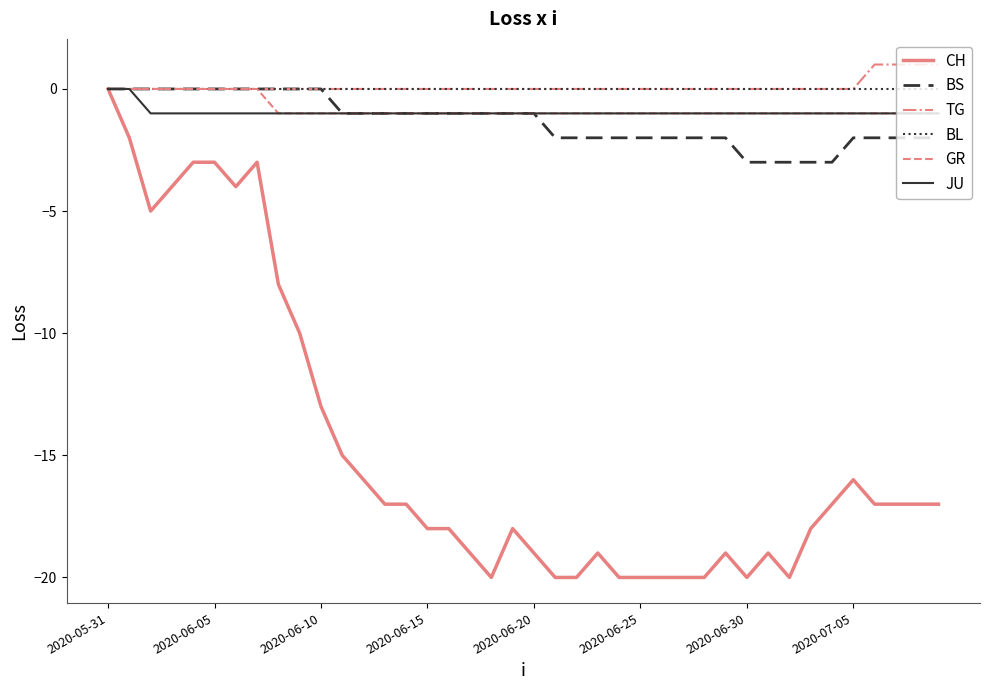

Reading right to left, what are all the values shown in this chart?

CH: -17	-17	-17	-17	-16	-17	-18	-20	-19	-20	-19	-20	-20	-20	-20	-20	-19	-20	-20	-19	-18	-20	-19	-18	-18	-17	-17	-16	-15	-13	-10	-8	-3	-4	-3	-3	-4	-5	-2	0
BS: -2	-2	-2	-2	-2	-3	-3	-3	-3	-3	-2	-2	-2	-2	-2	-2	-2	-2	-2	-1	-1	-1	-1	-1	-1	-1	-1	-1	-1	0	0	0	0	0	0	0	0	0	0	0
TG: 1	1	1	1	0	0	0	0	0	0	0	0	0	0	0	0	0	0	0	0	0	0	0	0	0	0	0	0	0	0	0	0	0	0	0	0	0	0	0	0
BL: 0	0	0	0	0	0	0	0	0	0	0	0	0	0	0	0	0	0	0	0	0	0	0	0	0	0	0	0	0	0	0	0	0	0	0	0	0	0	0	0
GR: -1	-1	-1	-1	-1	-1	-1	-1	-1	-1	-1	-1	-1	-1	-1	-1	-1	-1	-1	-1	-1	-1	-1	-1	-1	-1	-1	-1	-1	-1	-1	-1	0	0	0	0	0	0	0	0
JU: -1	-1	-1	-1	-1	-1	-1	-1	-1	-1	-1	-1	-1	-1	-1	-1	-1	-1	-1	-1	-1	-1	-1	-1	-1	-1	-1	-1	-1	-1	-1	-1	-1	-1	-1	-1	-1	-1	0	0